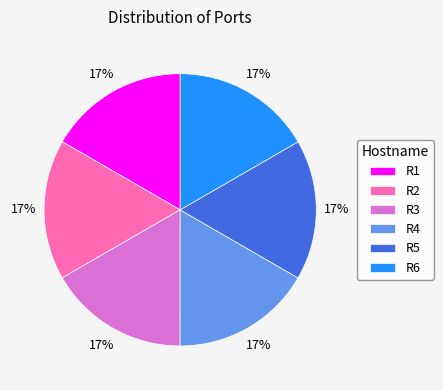

Is R6 the majority of the pie?

No